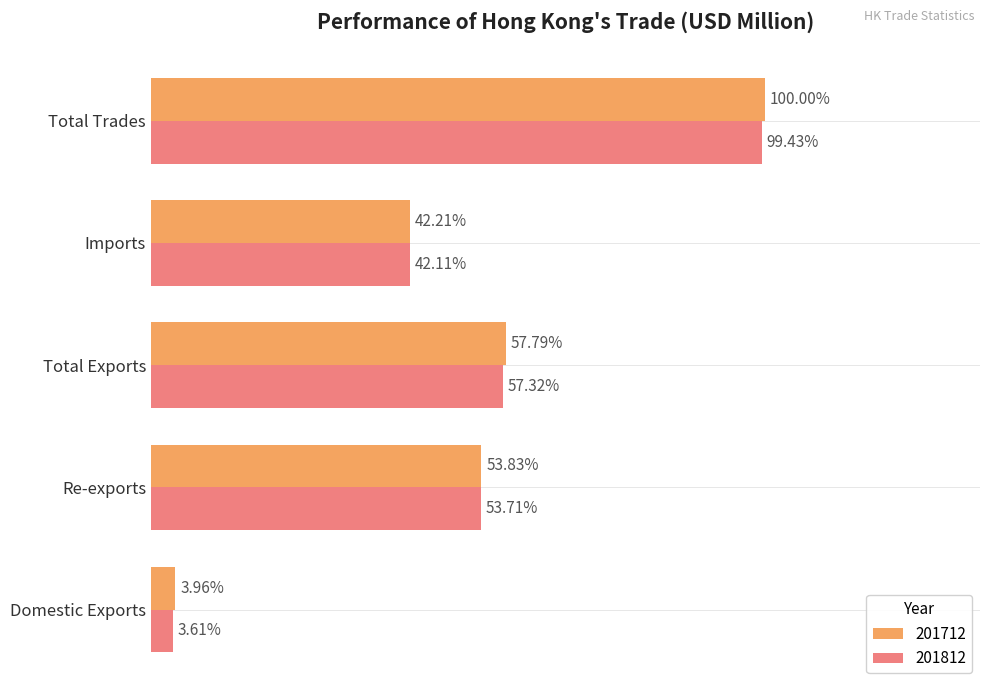

What are all the series names shown in the legend?

201712, 201812